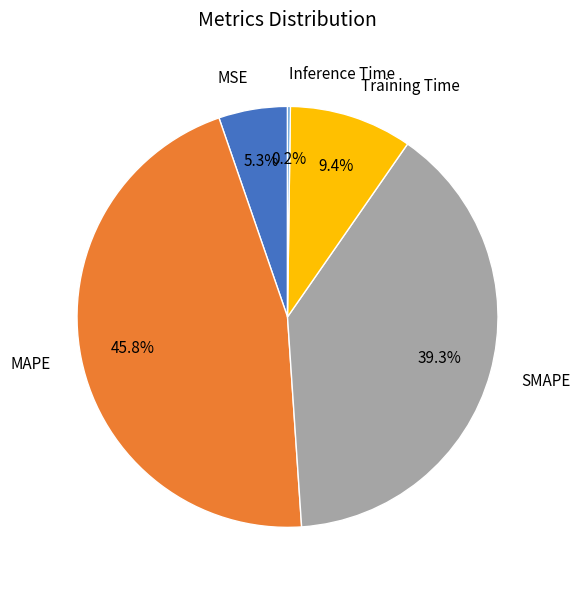

Which slice is the largest?

MAPE